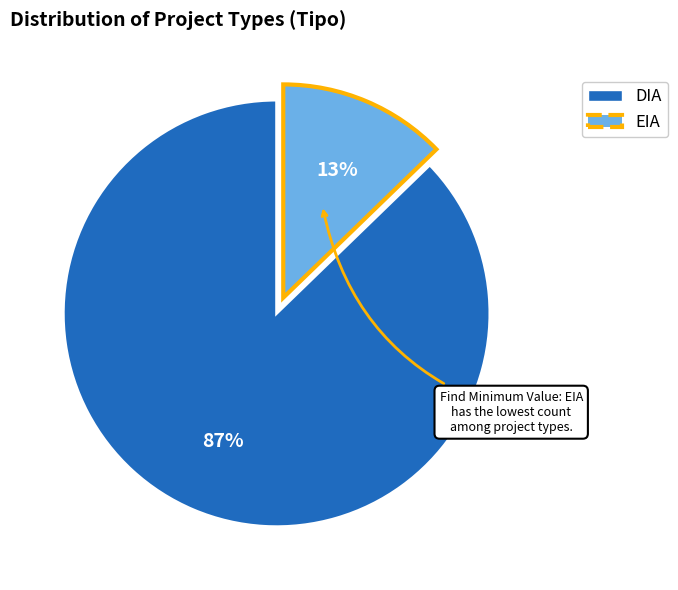

Count the number of slices in the pie.

2